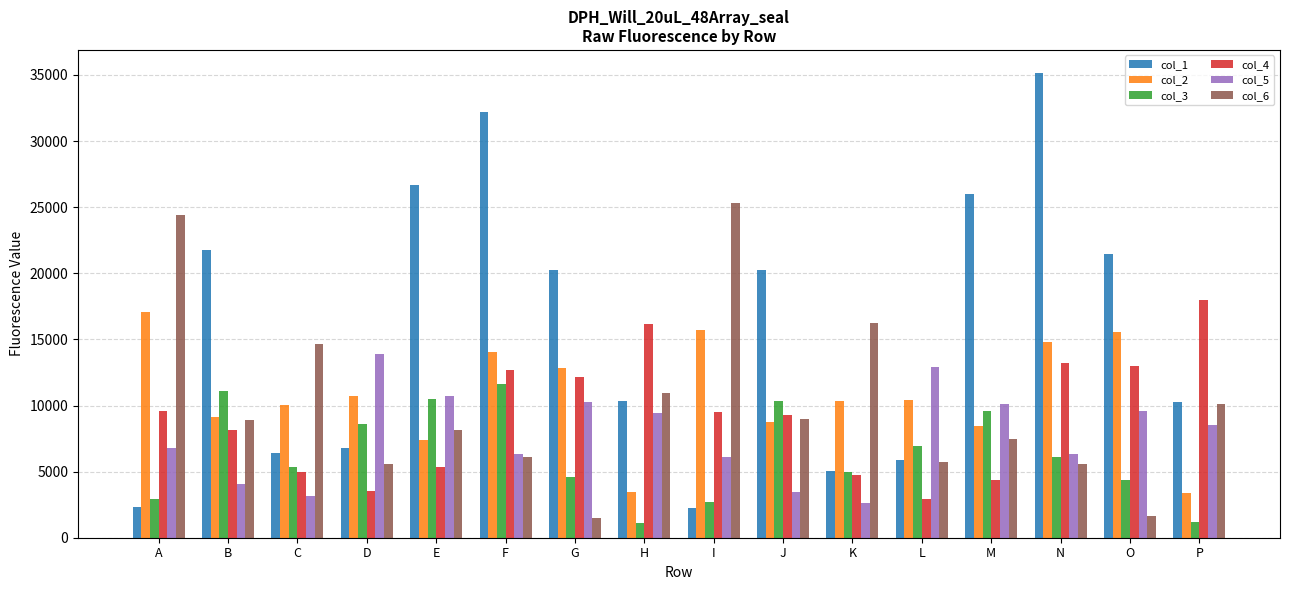

What is the highest value of the col_5 series?

13891